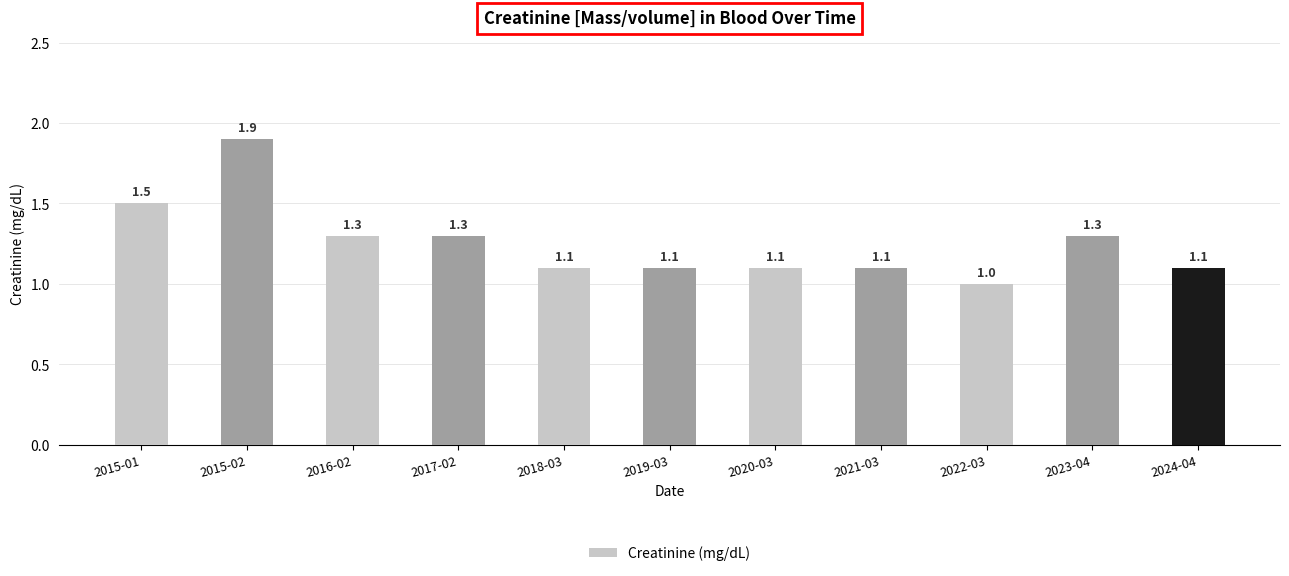

What is the change in value from 2022-03 to 2024-04?

+0.1